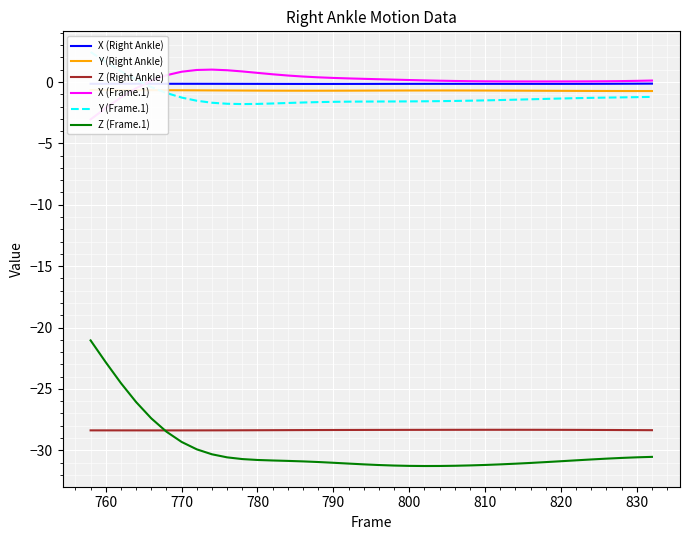

True or false: X (Right Ankle) and Z (Right Ankle) cross at least once.

False